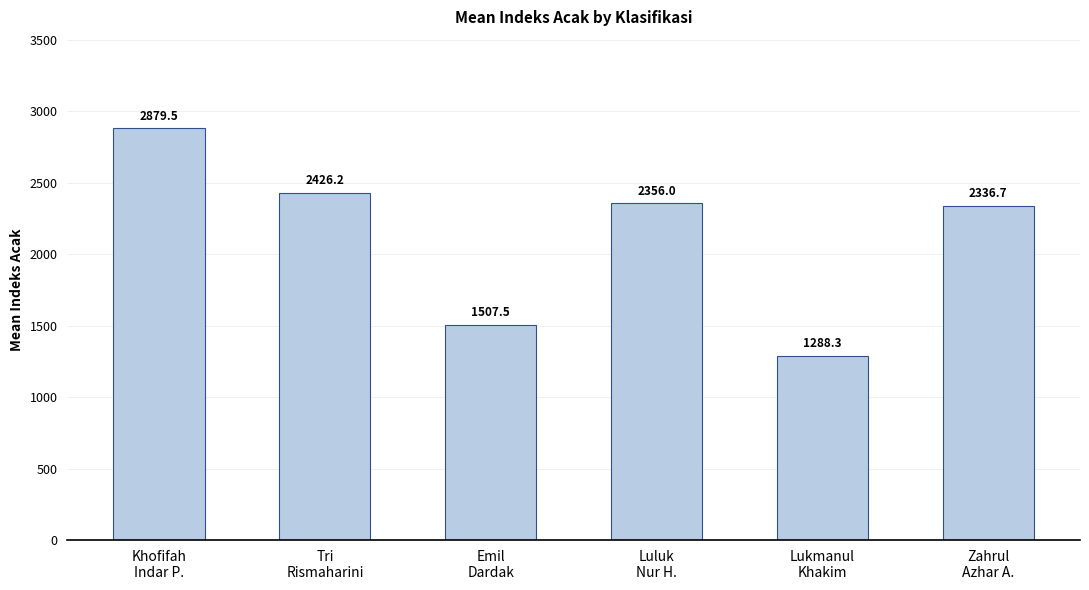

True or false: the data shows 1274.4 at Luluk
Nur H..

False